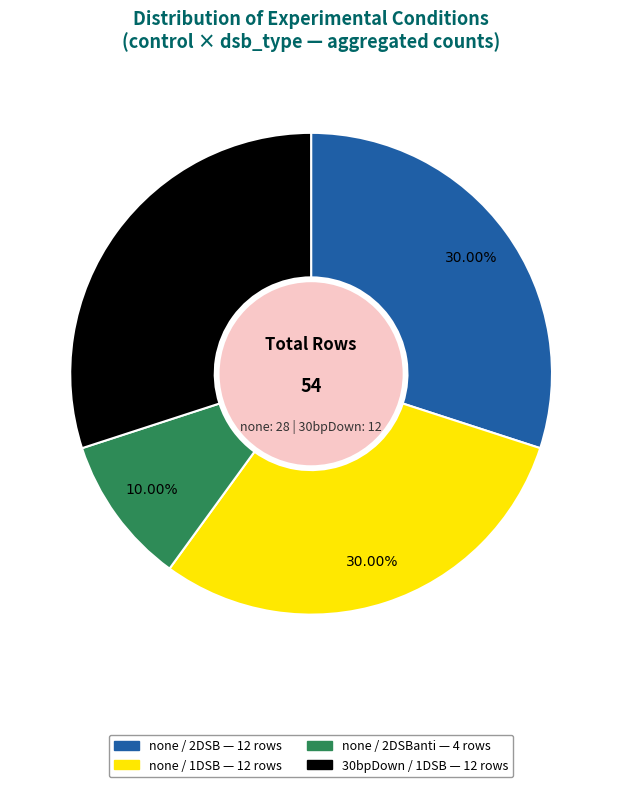

Is there any slice that represents more than half of the pie?

No